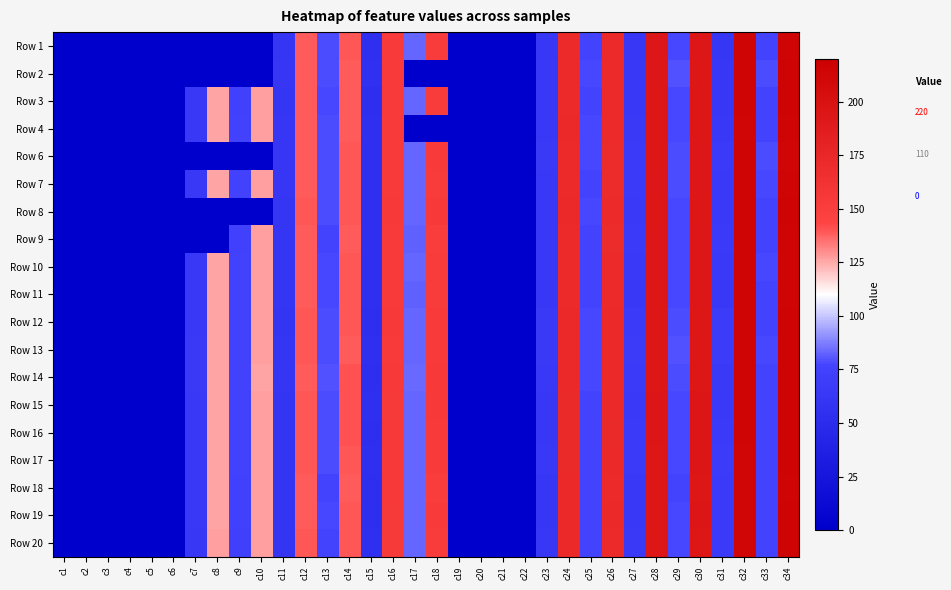

Between c12 and c15, which series saw the biggest shift?

Row 12